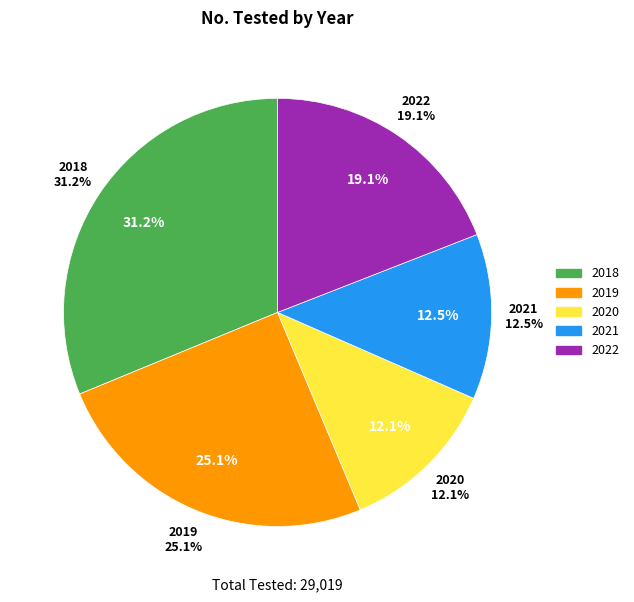

Does any single category account for the majority?

No